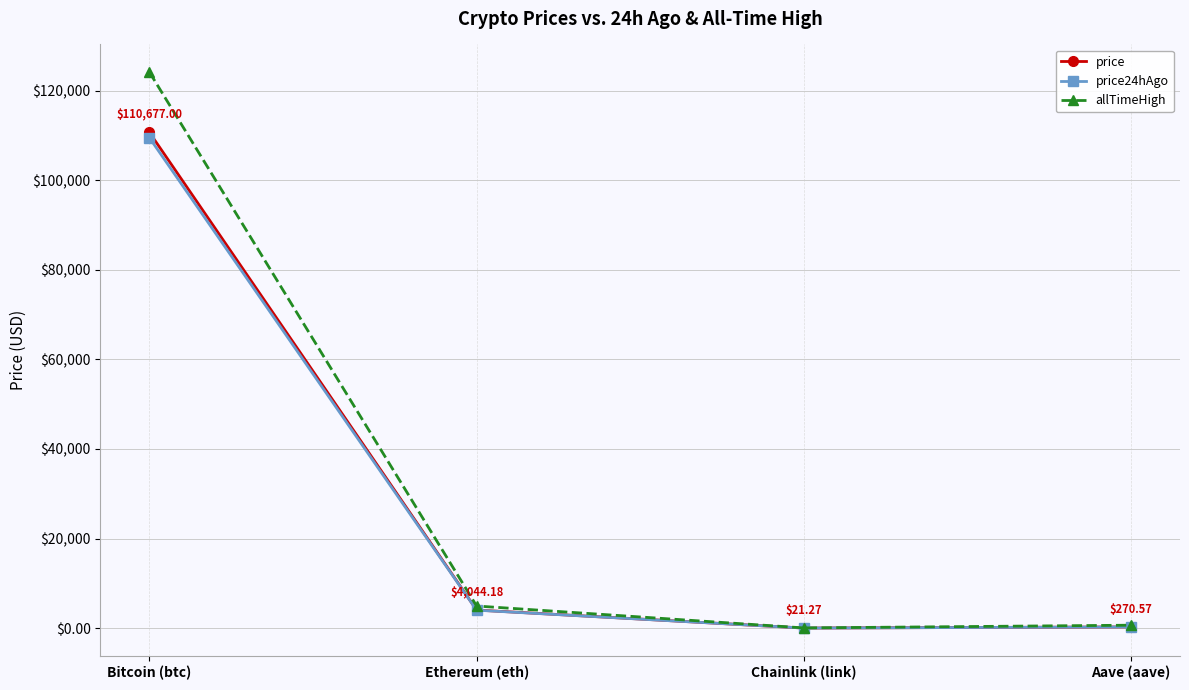

Is the value of allTimeHigh at Ethereum (eth) greater than the value of price at Chainlink (link)?

Yes